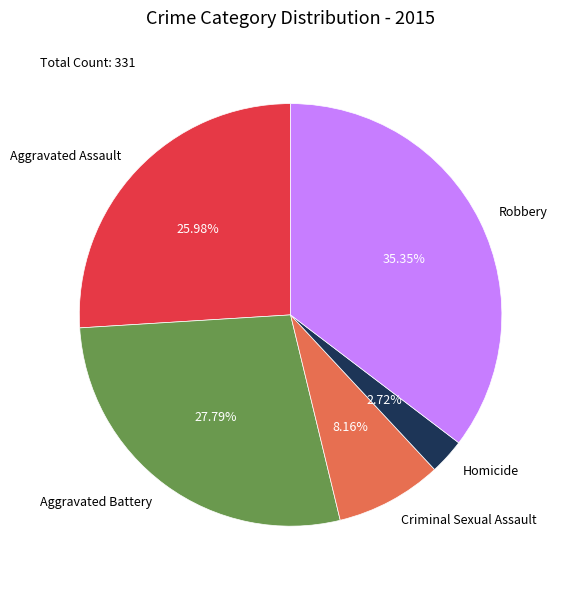

Count the number of slices in the pie.

5